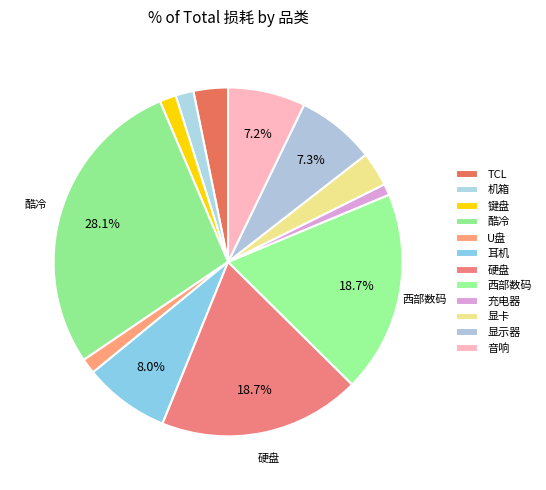

To the nearest percent, what is the difference between the largest and smallest slice percentages?

27%